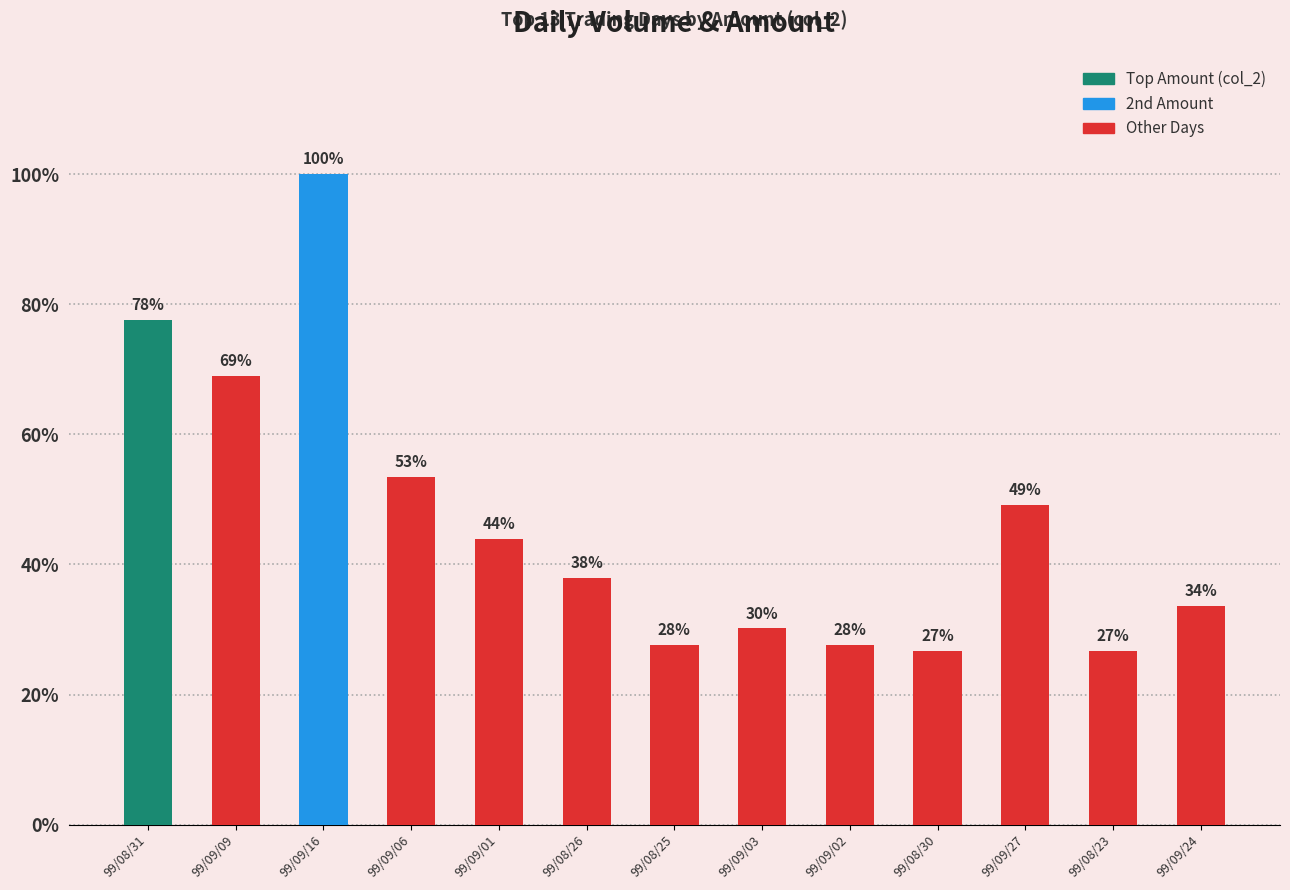

Does the chart contain any negative values?

No